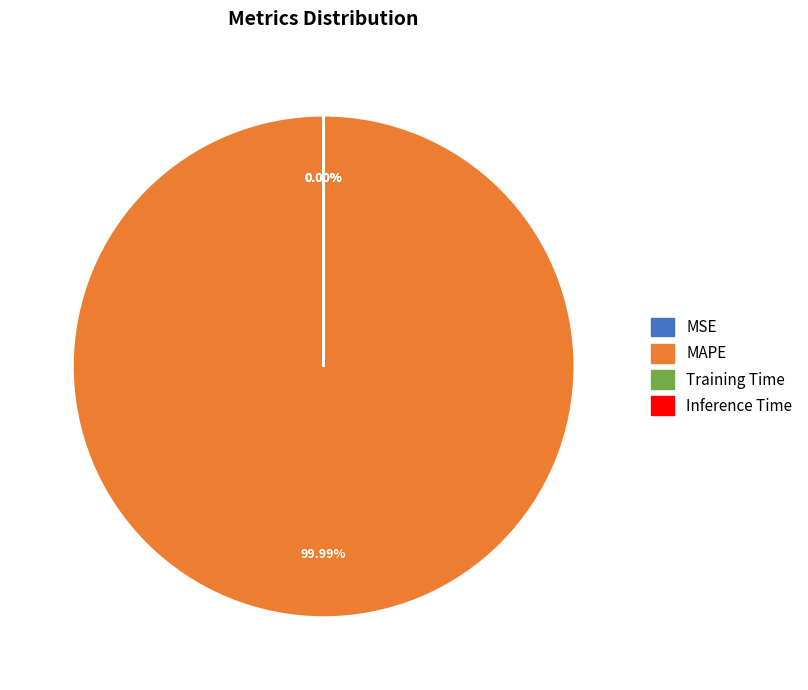

How many slices are in this pie chart?

4